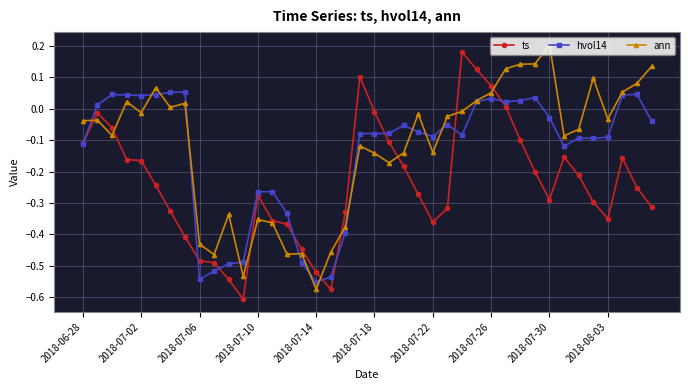

True or false: ann has more than 0 points higher than both neighbors.

True